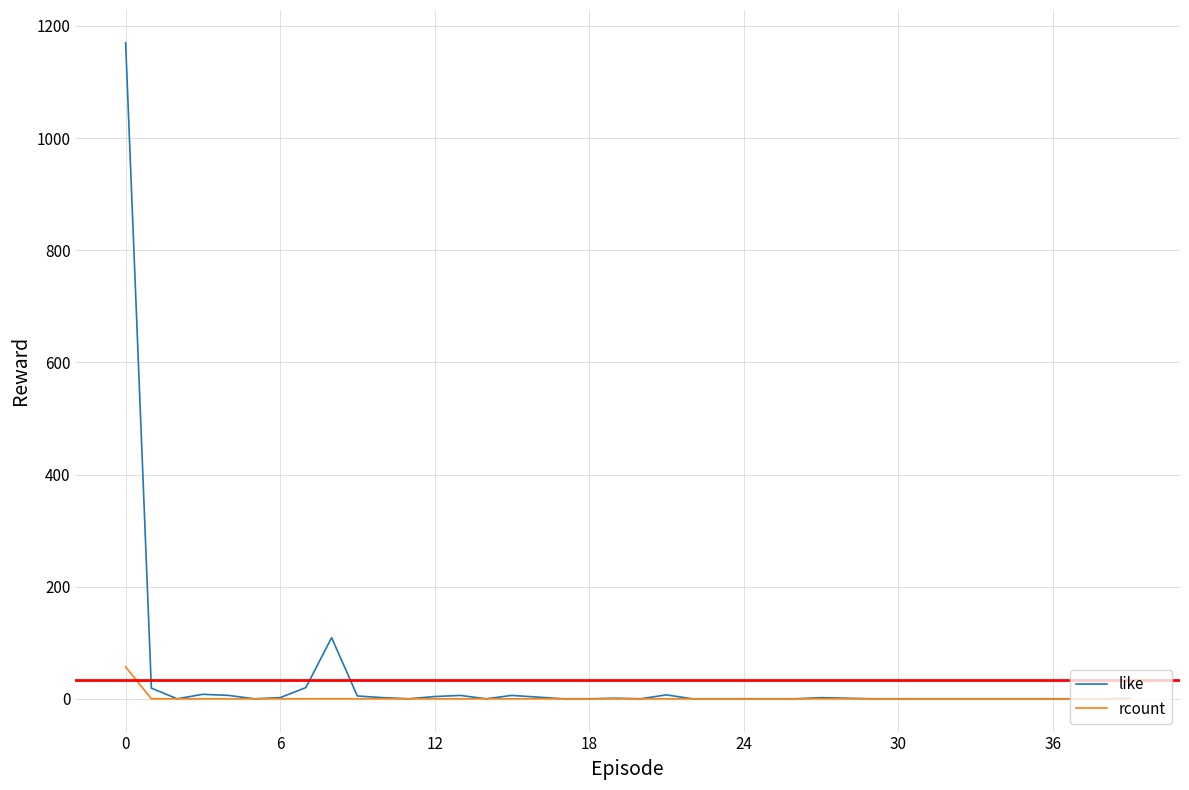

Does the chart have visible grid lines?

Yes